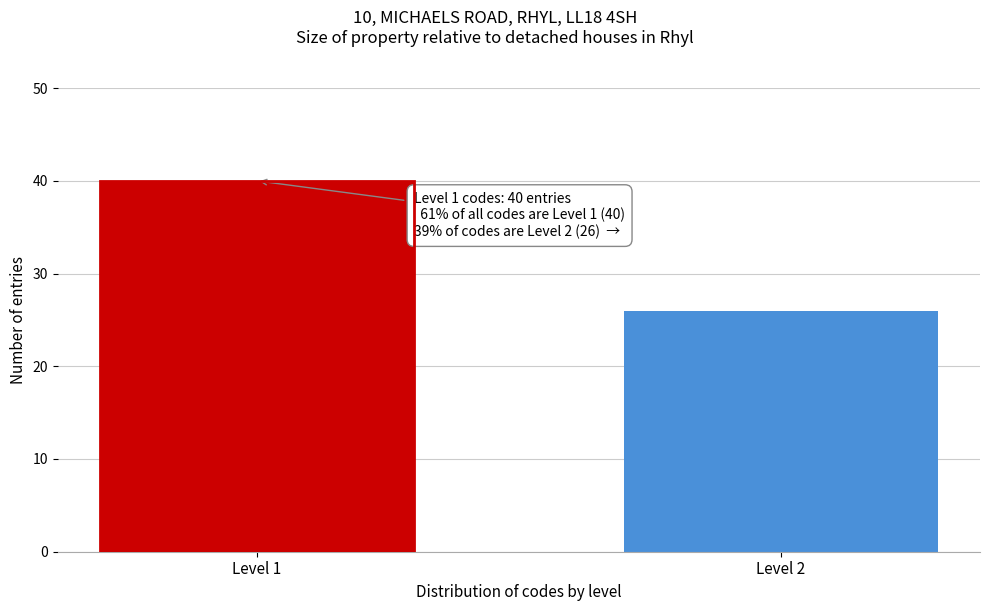

Reading right to left, list all the values displayed in this chart.

Level 2=26	Level 1=40